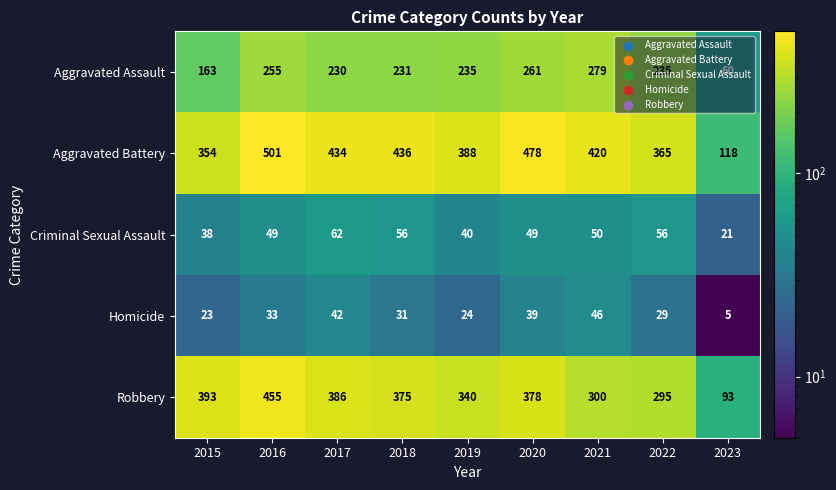

Which series has the widest spread of values?

Aggravated Battery